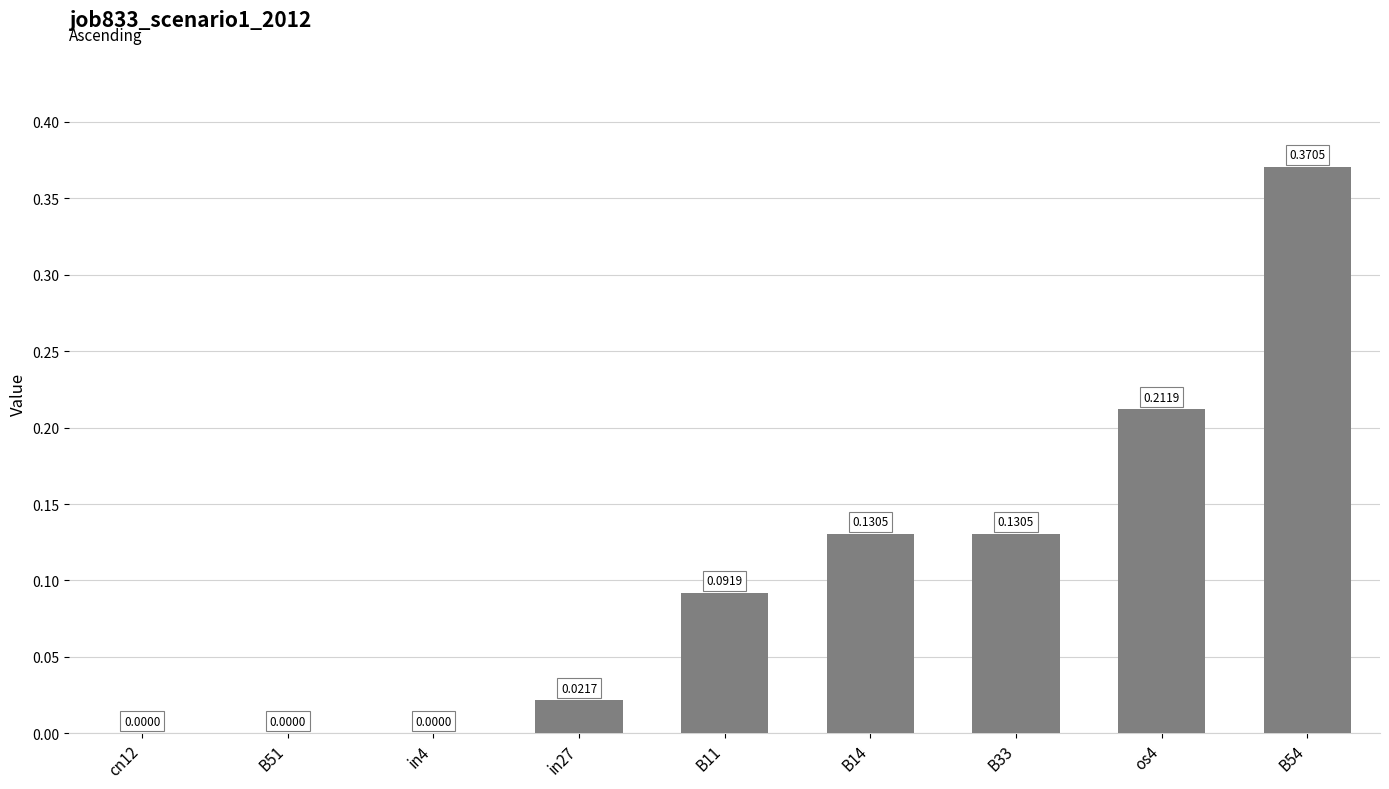

What is the sum of all values?

1.0